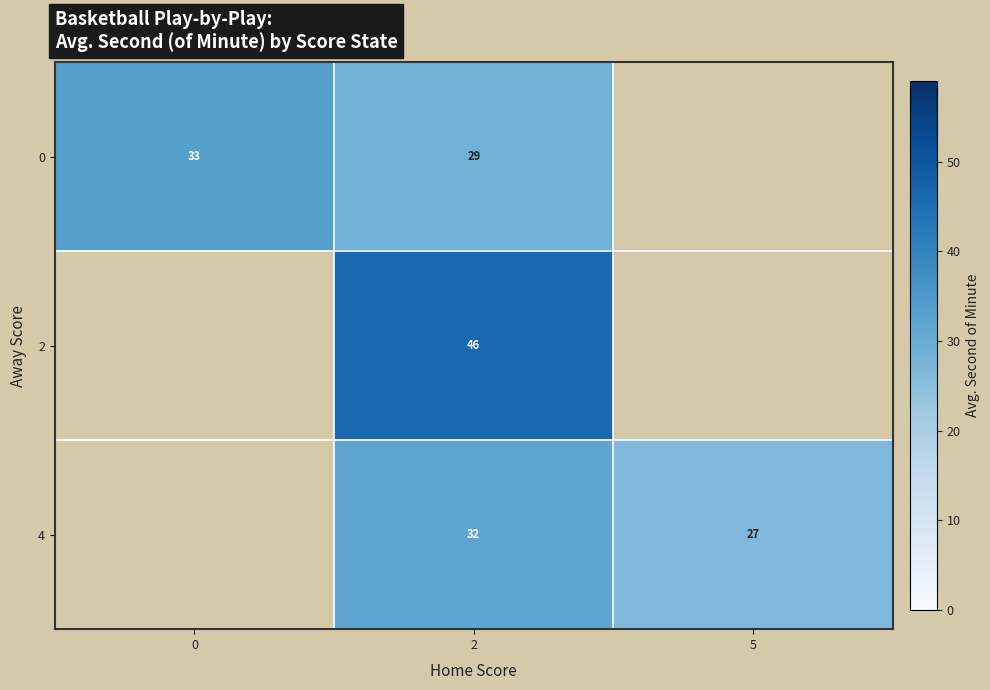

What is the greatest value displayed?

46.0